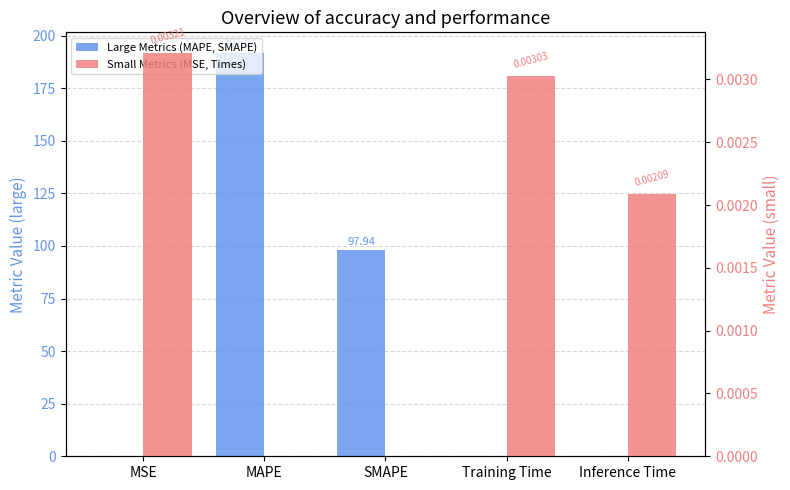

How many bars are there in total?

10